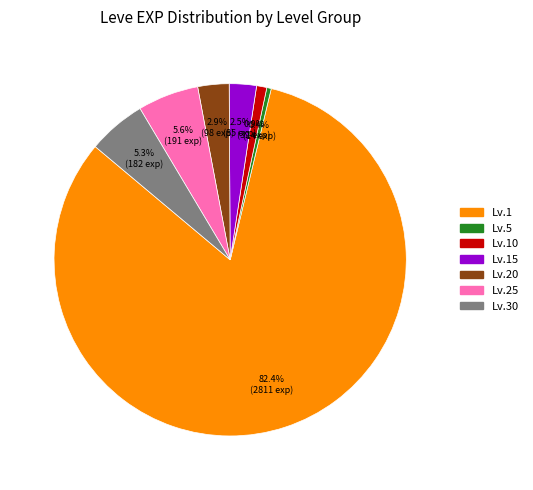

Which category has the smallest portion of the pie?

Lv.5